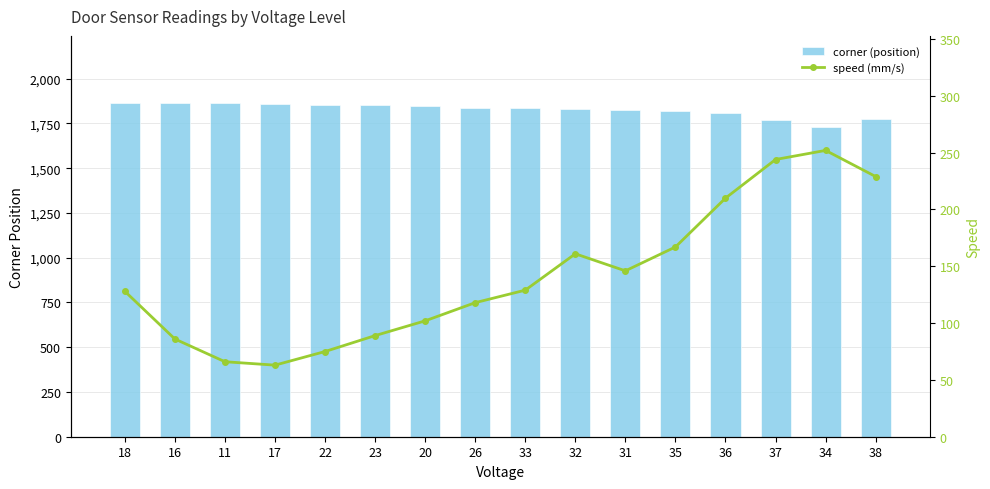

Is it true that speed (mm/s) equals 148 at 37?

False